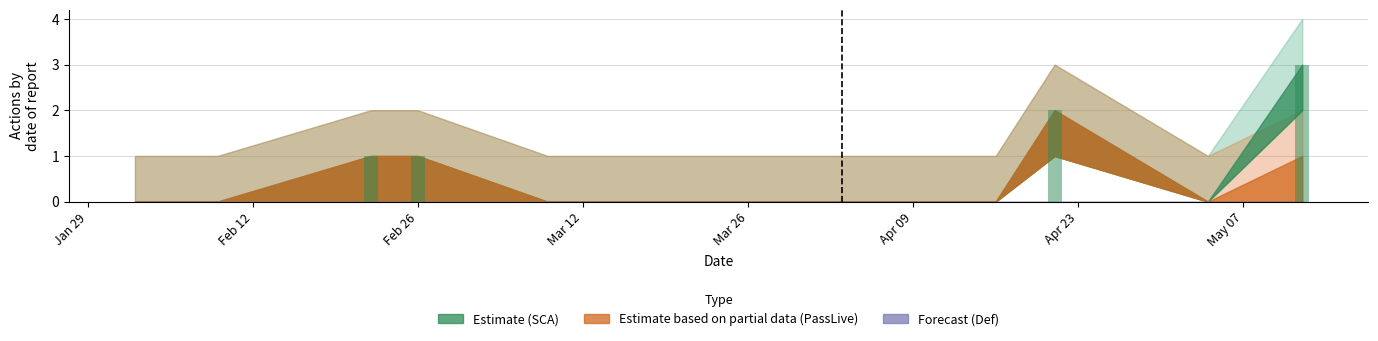

What is the maximum value shown in the chart?

3